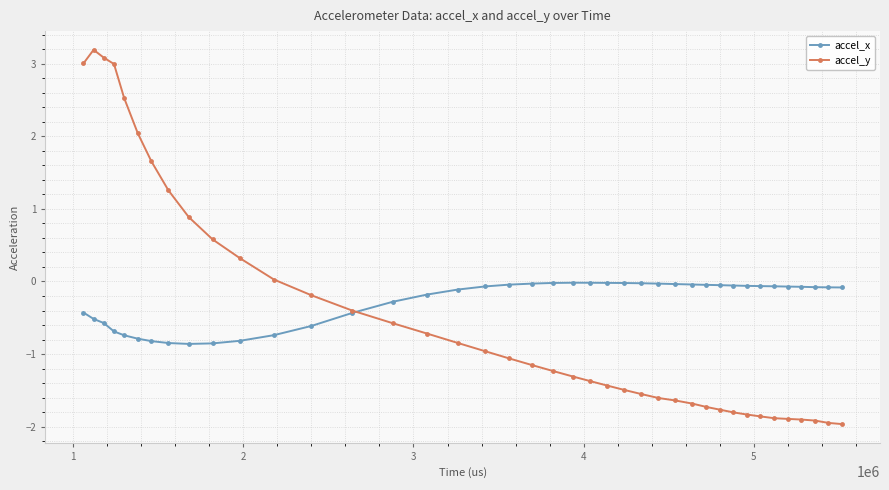

What is the minimum value shown in the chart?

-2.0